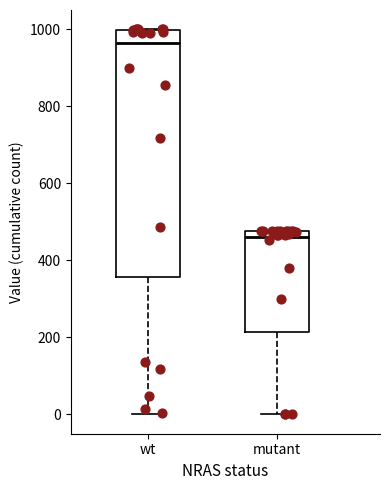

Reading left to right, read every box against the y-axis: the position of its median line, the range the box covers, and the ends of its whiskers. The values are not printed on the chart, so give them approximately, as read against the axis.

wt: median 960, box 360 to 1000, whiskers 0 to 1000
mutant: median 460, box 220 to 480, whiskers 0 to 480